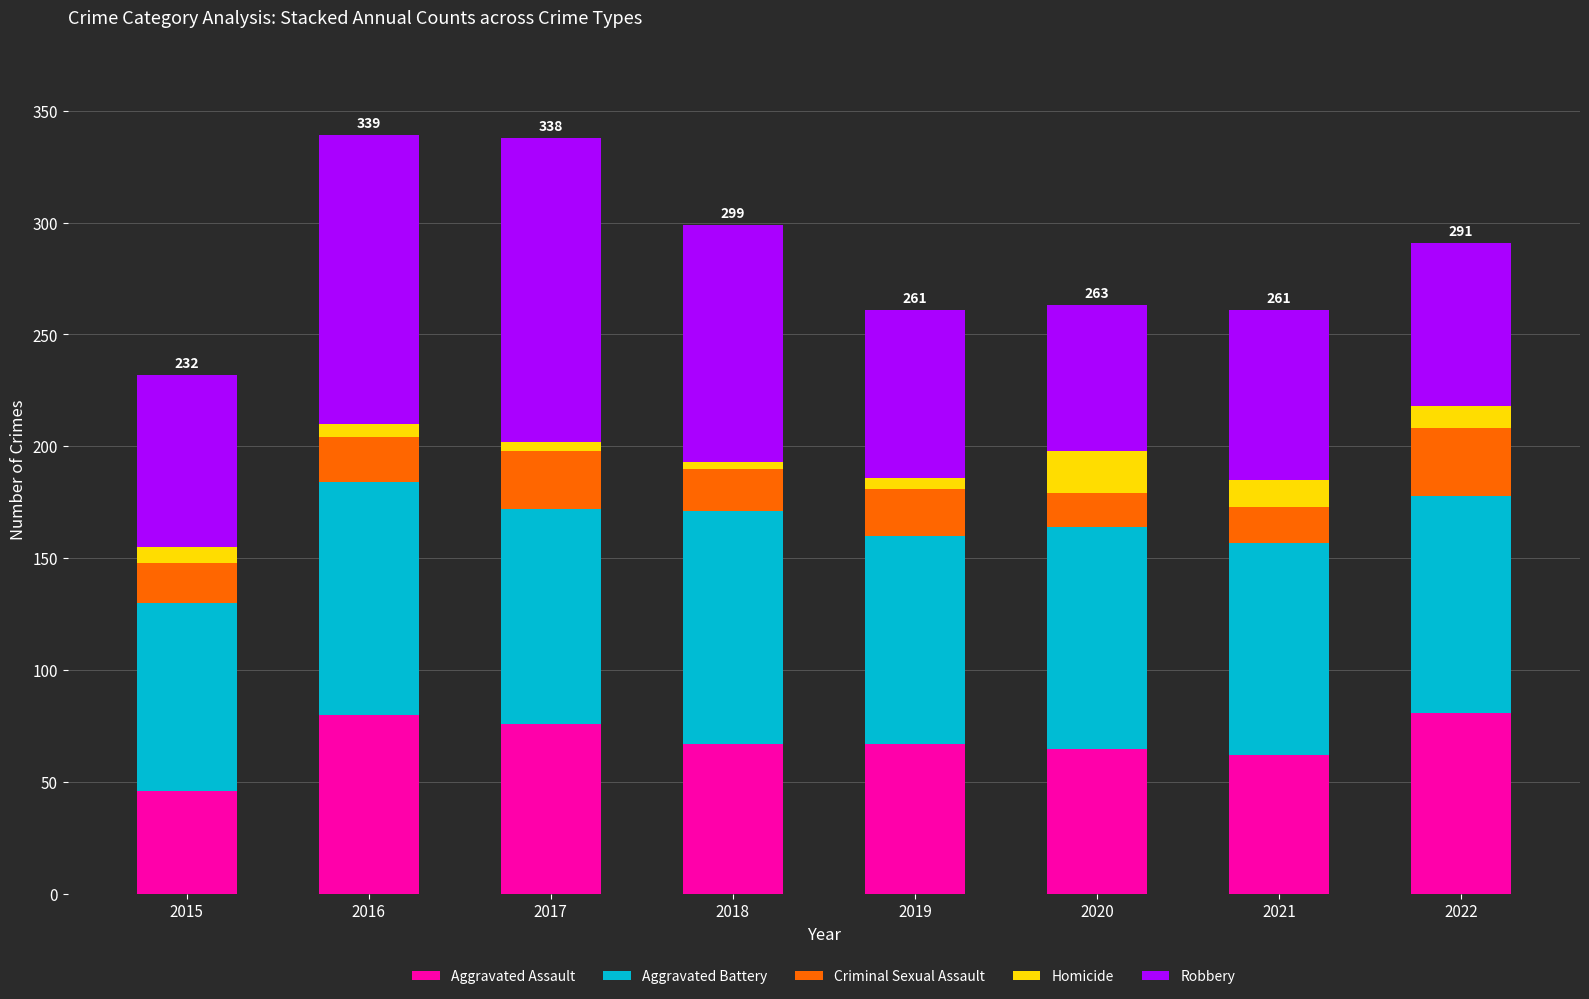

What is the maximum value for Aggravated Assault?

81